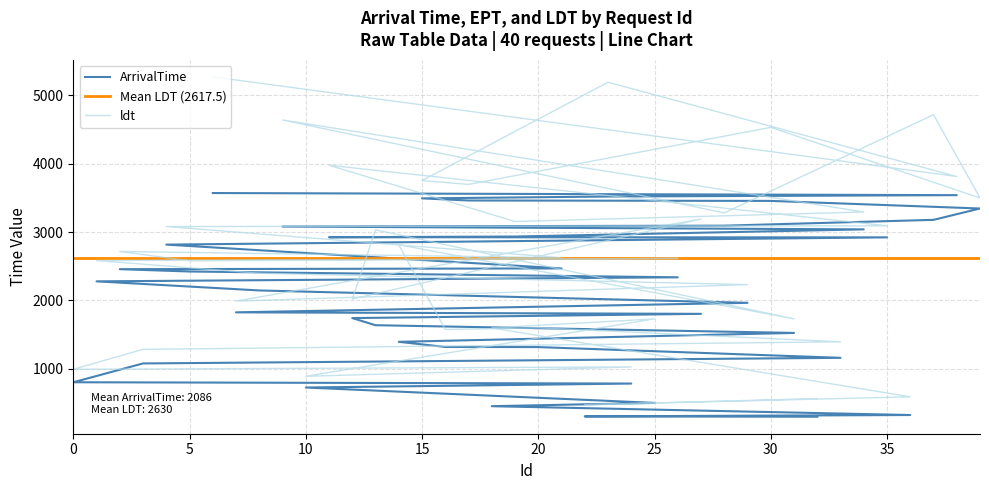

What is the sum of all ldt values?

105221